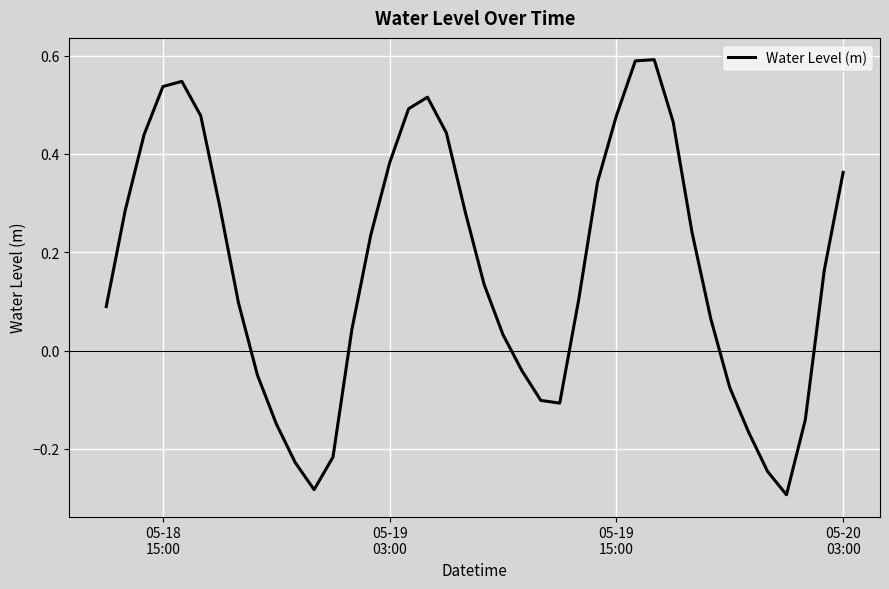

Does the chart have visible grid lines?

Yes